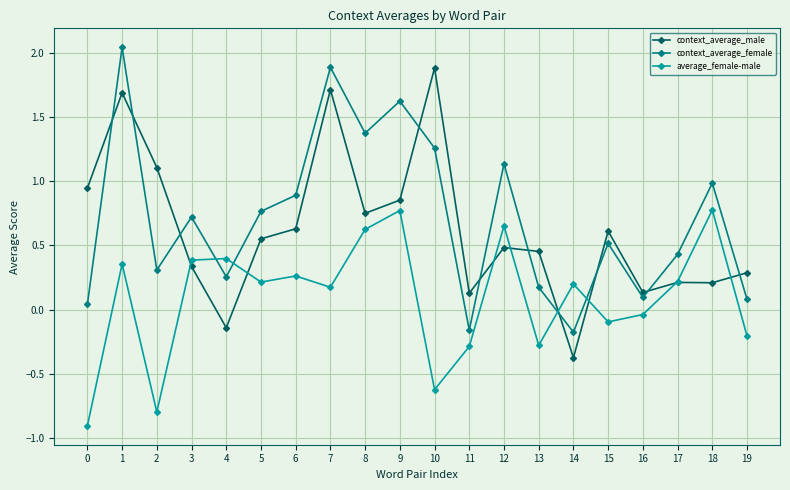

True or false: context_average_male and context_average_female intersect in this chart.

True